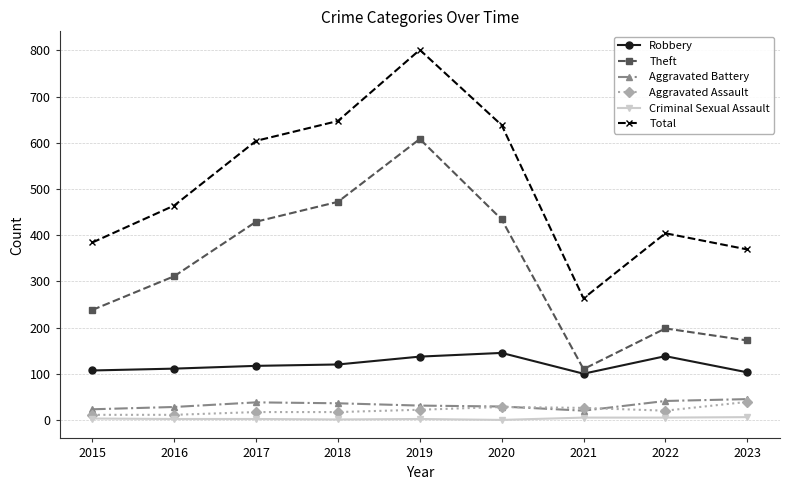

What is the average value of the Aggravated Battery series?

32